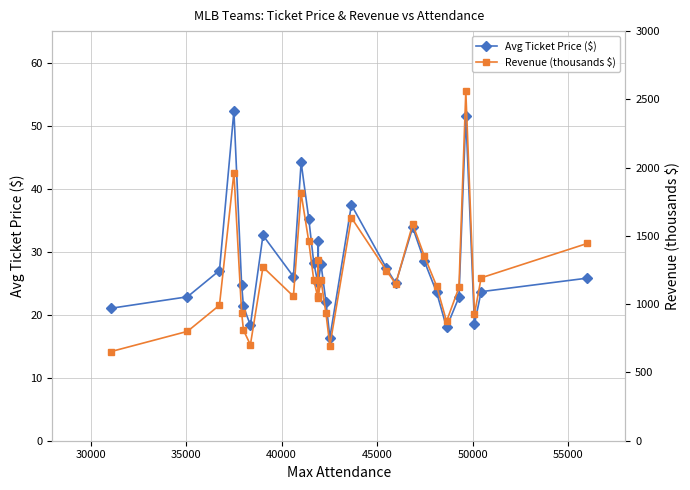

How many interior local valleys does the Avg Ticket Price ($) series have?

8